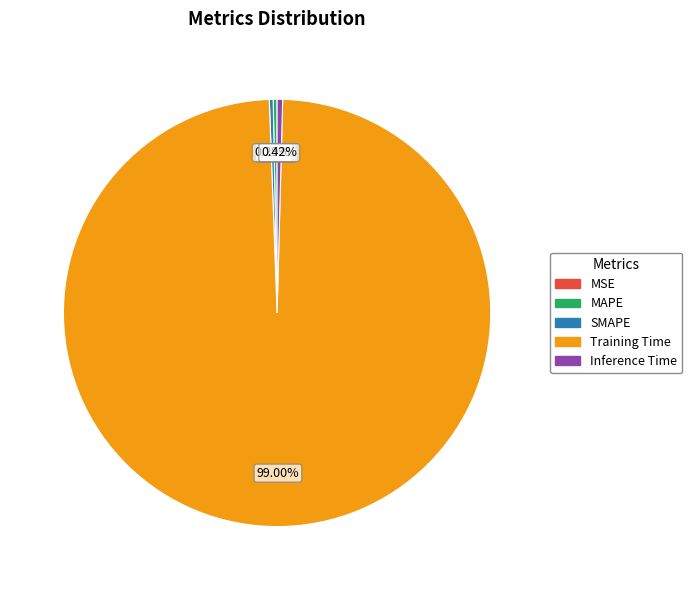

Do Training Time and SMAPE together represent more than half of the pie?

Yes